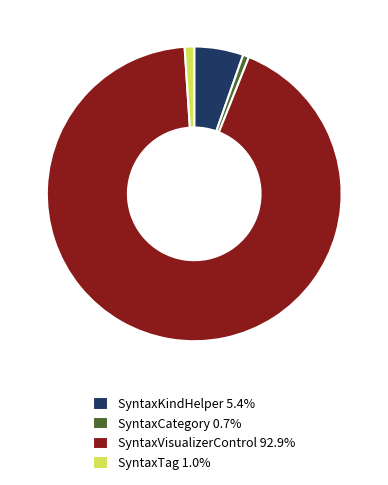

Is the sum of SyntaxKindHelper 5.4% and SyntaxVisualizerControl 92.9% greater than half?

Yes